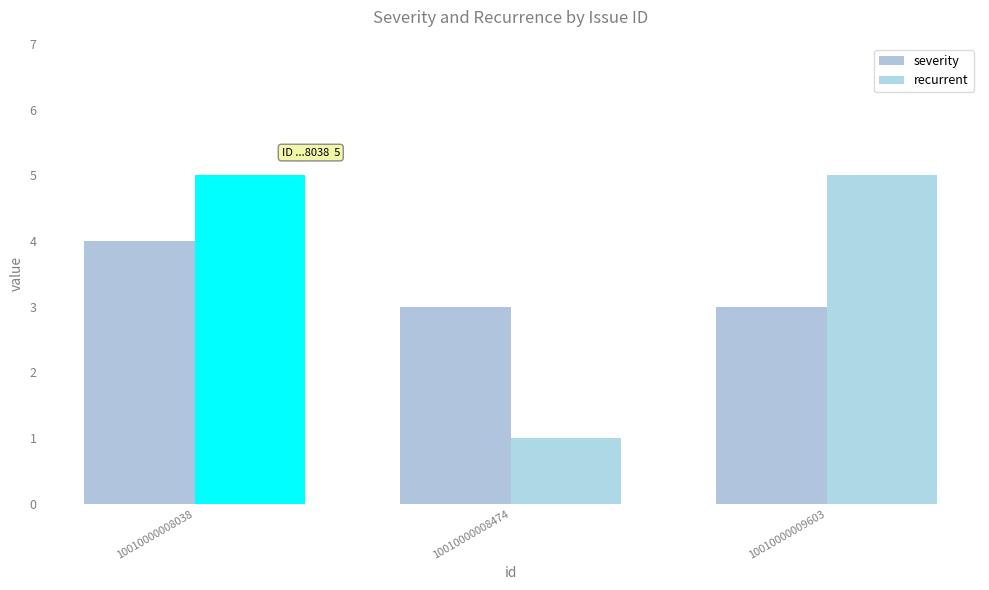

What is the sum of the severity values at 10010000008474 and 10010000008038?

7